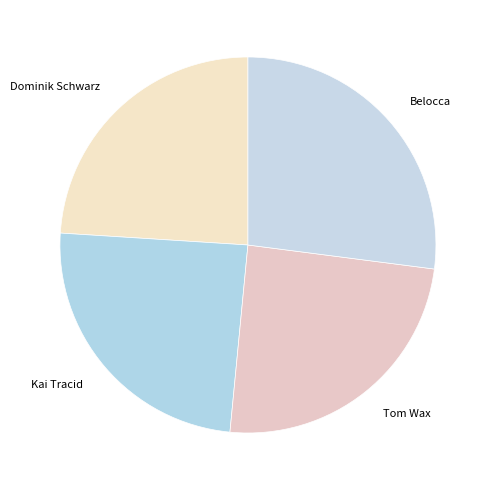

Combined, do Kai Tracid and Tom Wax account for over 50%?

No